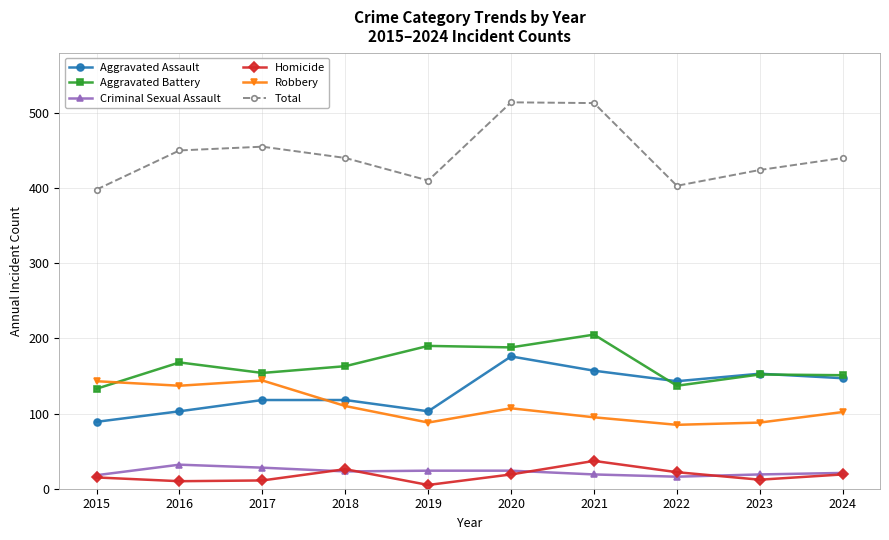

What is the highest value of the Criminal Sexual Assault series?

32